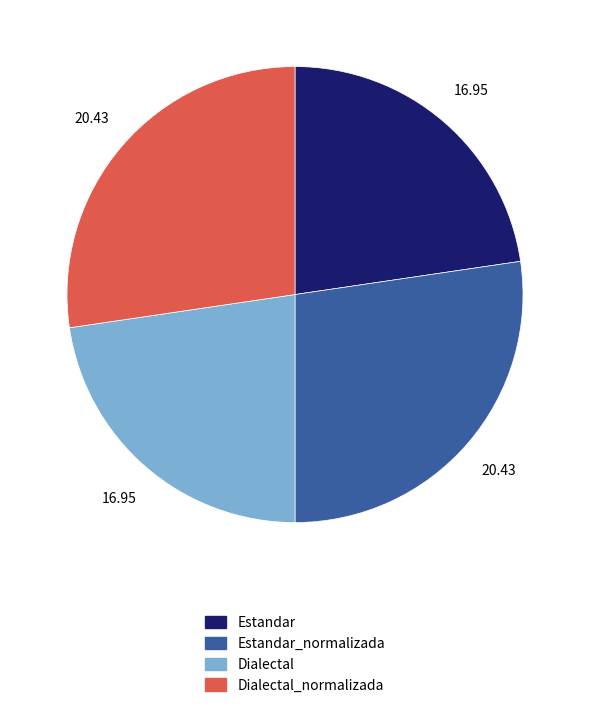

Is there any slice that represents more than half of the pie?

No